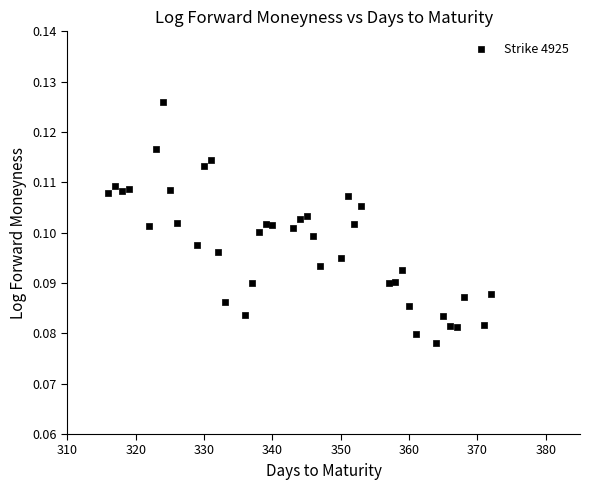

What is the range of X values (max minus min)?

56.0